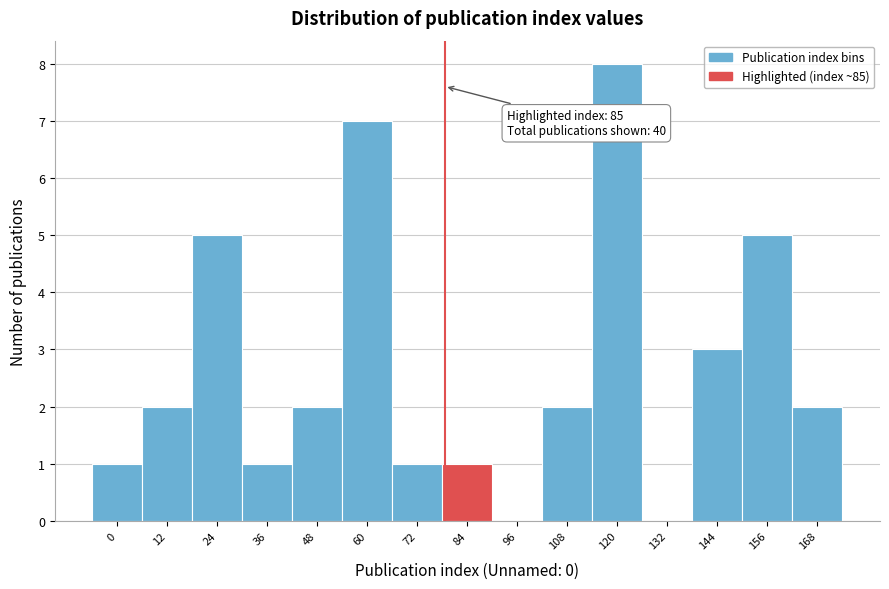

Reading left to right, what are all the values shown in this chart?

0=1	12=2	24=5	36=1	48=2	60=7	72=1	84=1	96=0	108=2	120=8	132=0	144=3	156=5	168=2